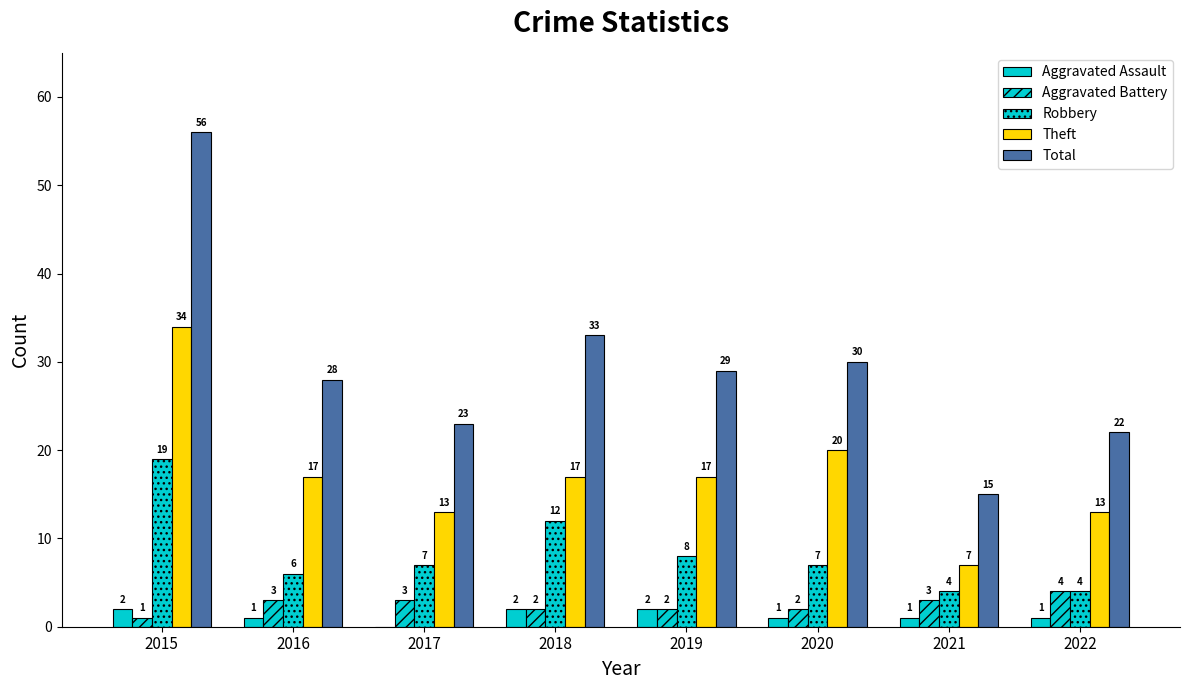

At how many categories does at least one series exceed 8?

8